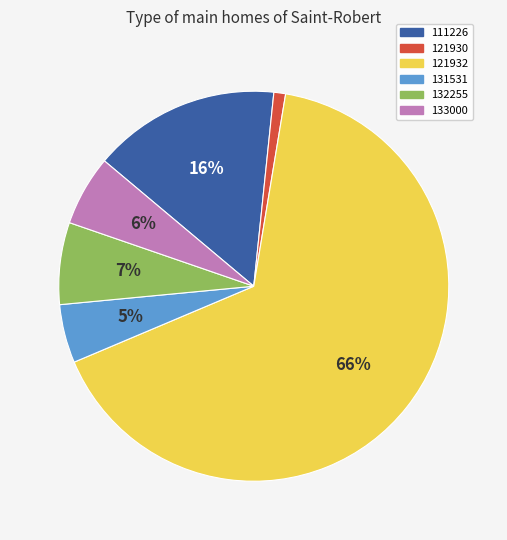

Do 133000 and 111226 together represent more than half of the pie?

No